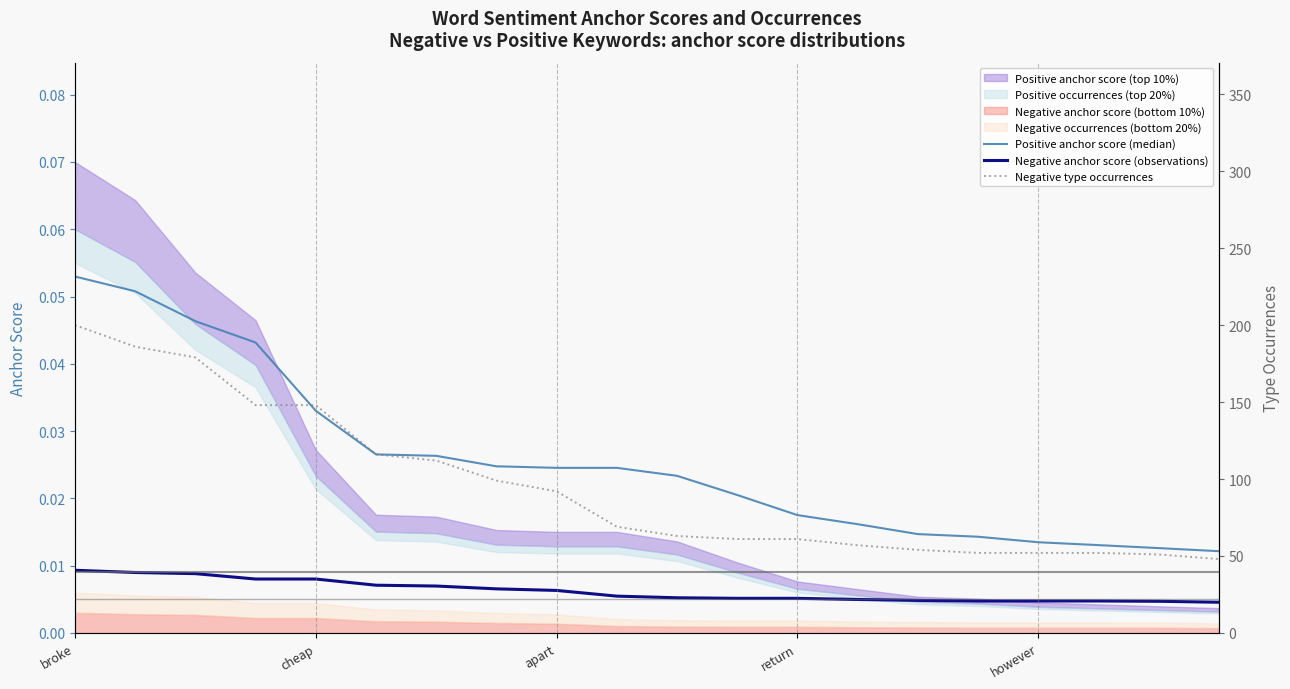

Does the chart display data point markers on the line(s)?

No